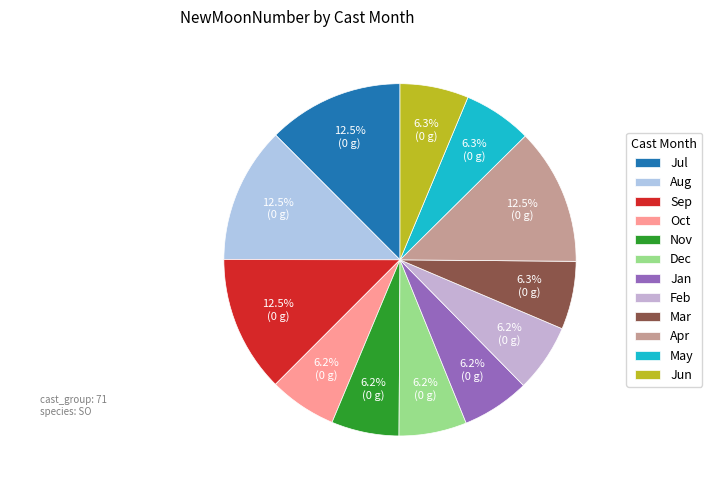

How many segments does this pie chart have?

12